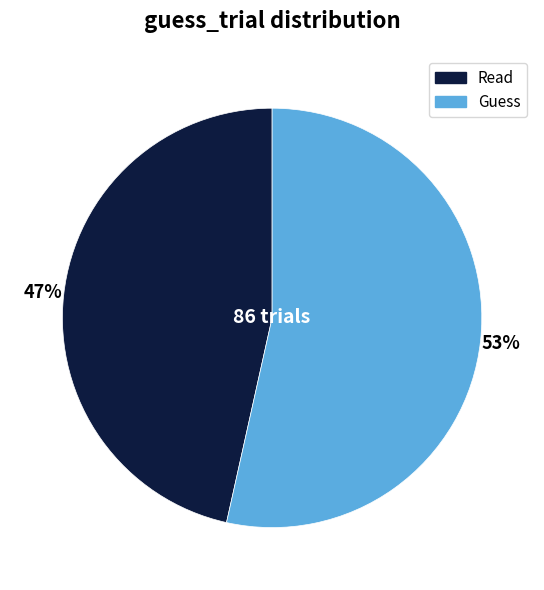

What is the majority slice?

Guess